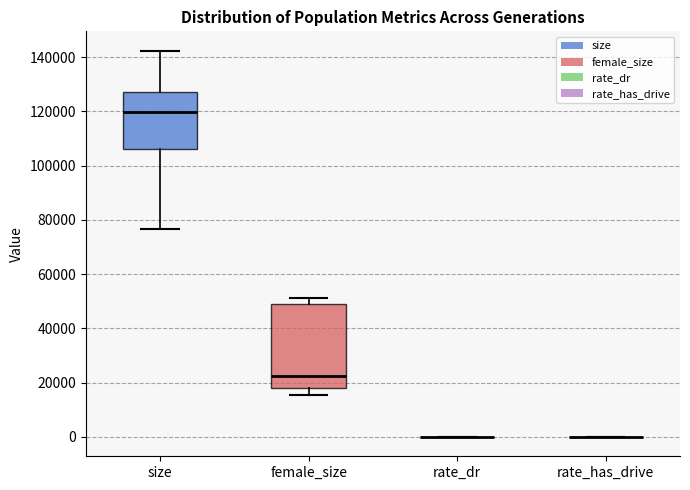

Comparing the boxes themselves (not the whiskers), which one is the tallest?

female_size